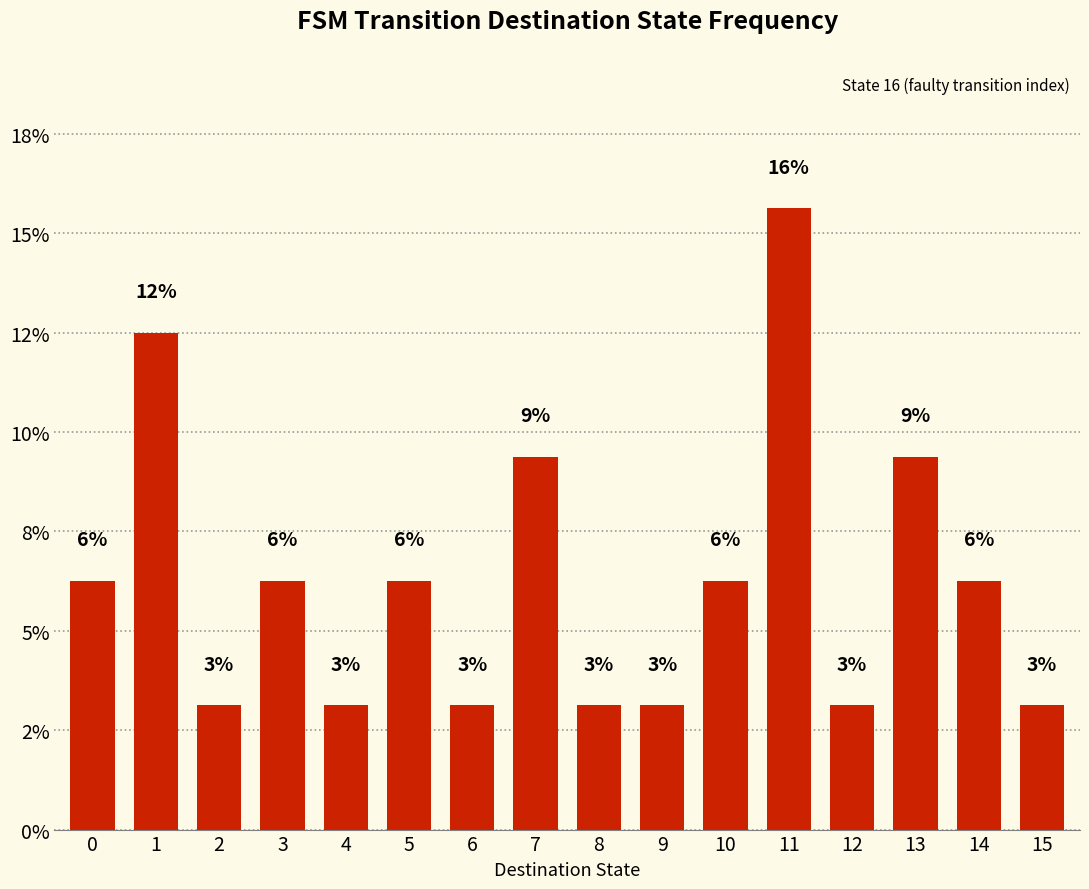

Where is the data nearest to the value 9?

7